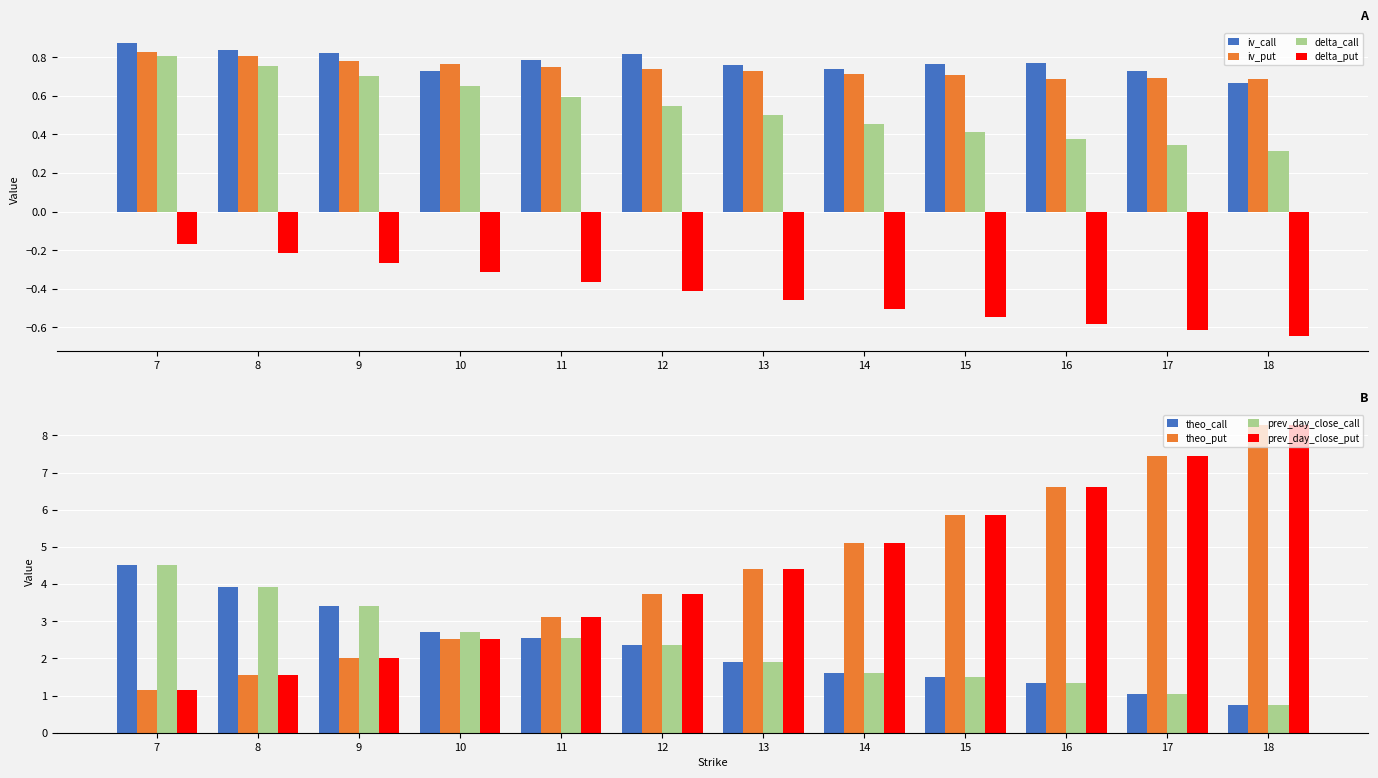

Is the value of delta_call at 9 greater than the value of iv_put at 17?

Yes